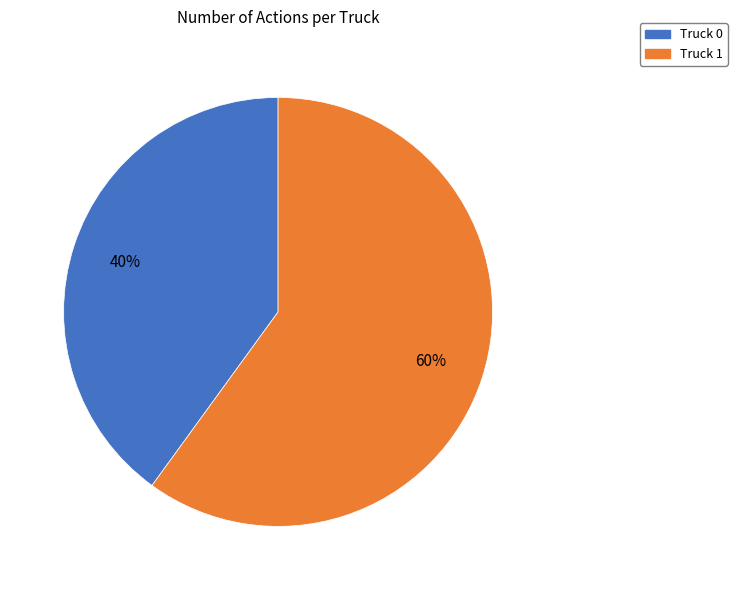

To the nearest percent, what percentage of the pie is Truck 1?

60%